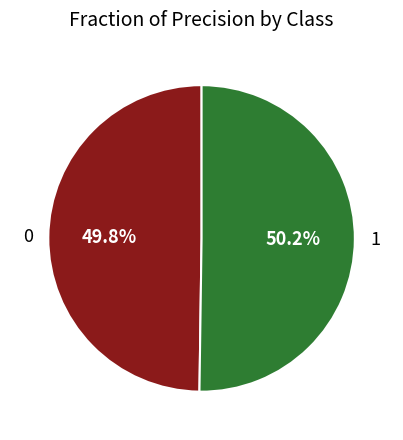

Count the number of slices in the pie.

2